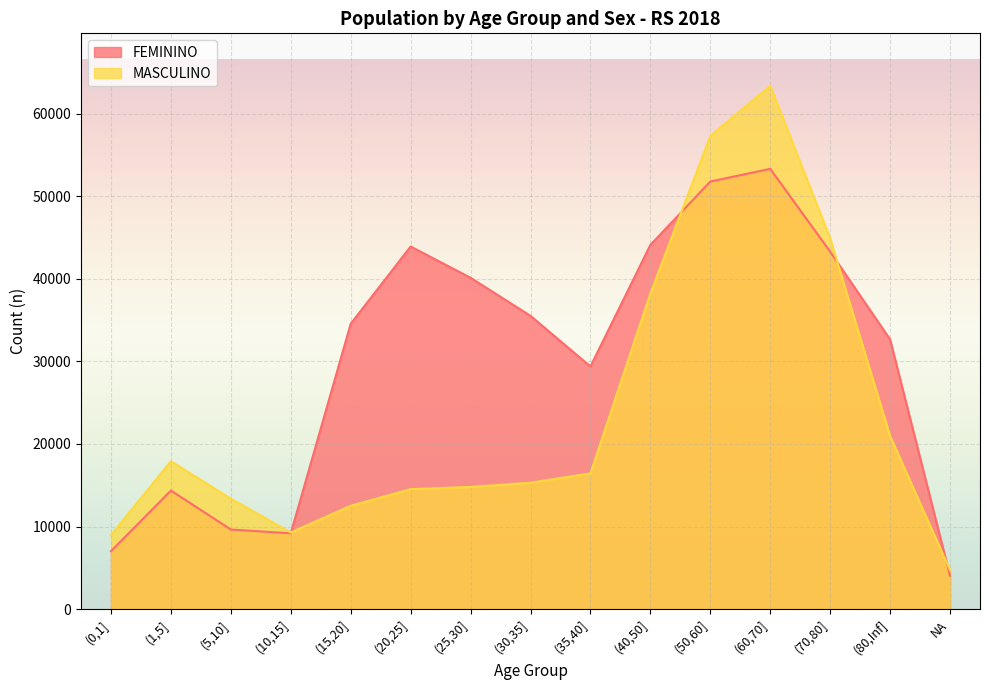

What is the total value across all series at (80,Inf]?

53617